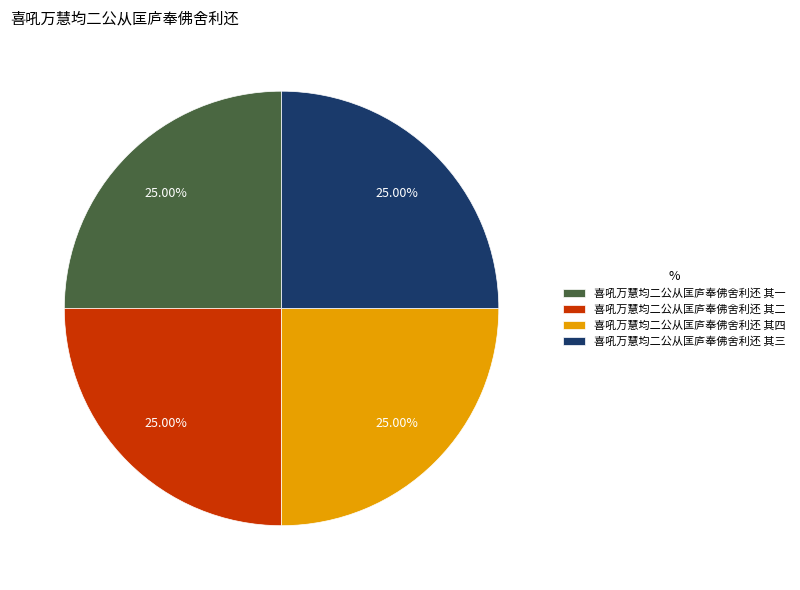

What percentage is the 喜吼万慧均二公从匡庐奉佛舍利还 其三 slice, to the nearest percent?

25%